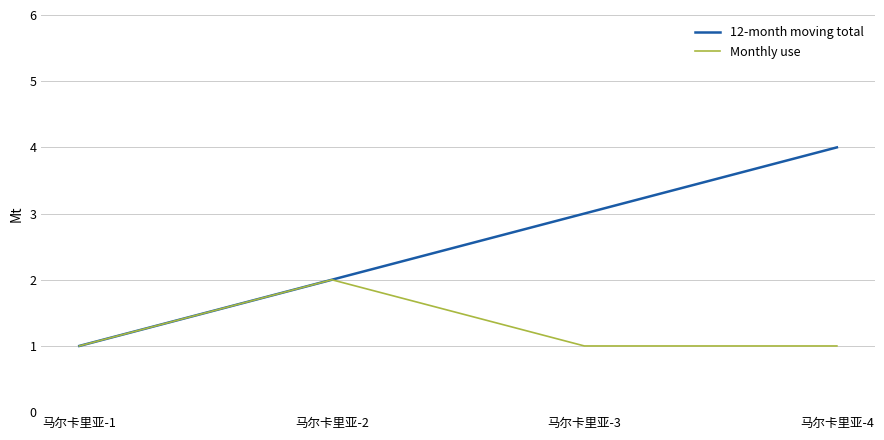

The value of 12-month moving total at 马尔卡里亚-1 is 2. True or false?

False